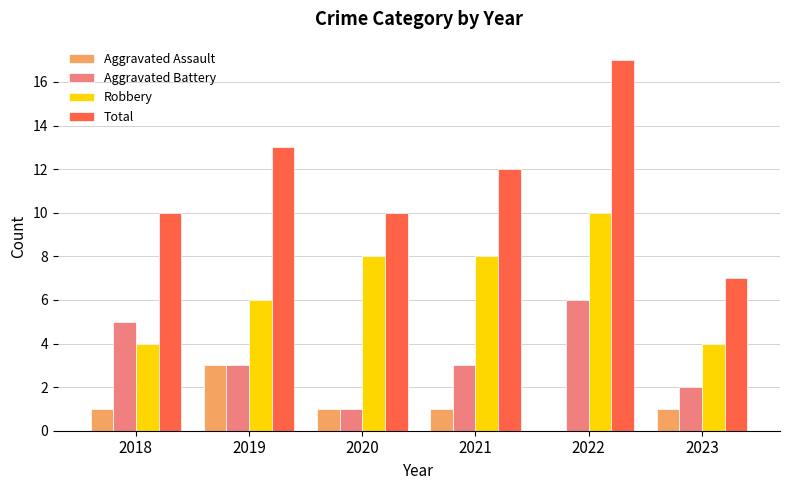

What is the highest value of the Aggravated Battery series?

6